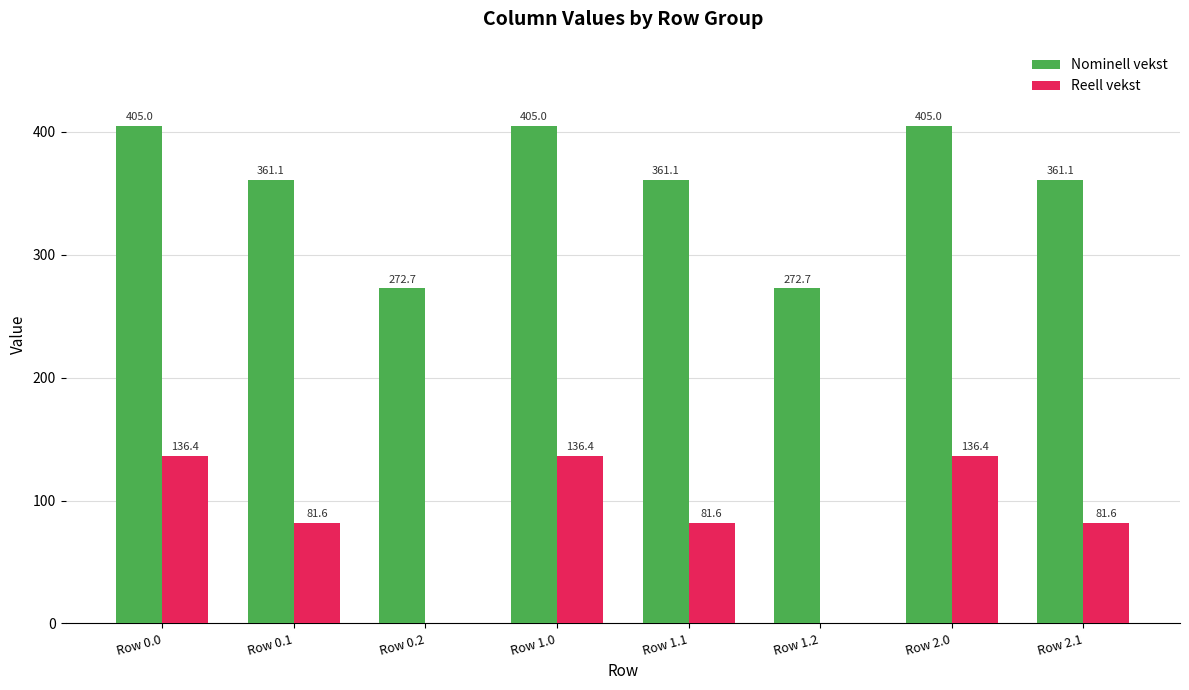

The value of Reell vekst at Row 0.2 is 0.0. True or false?

True